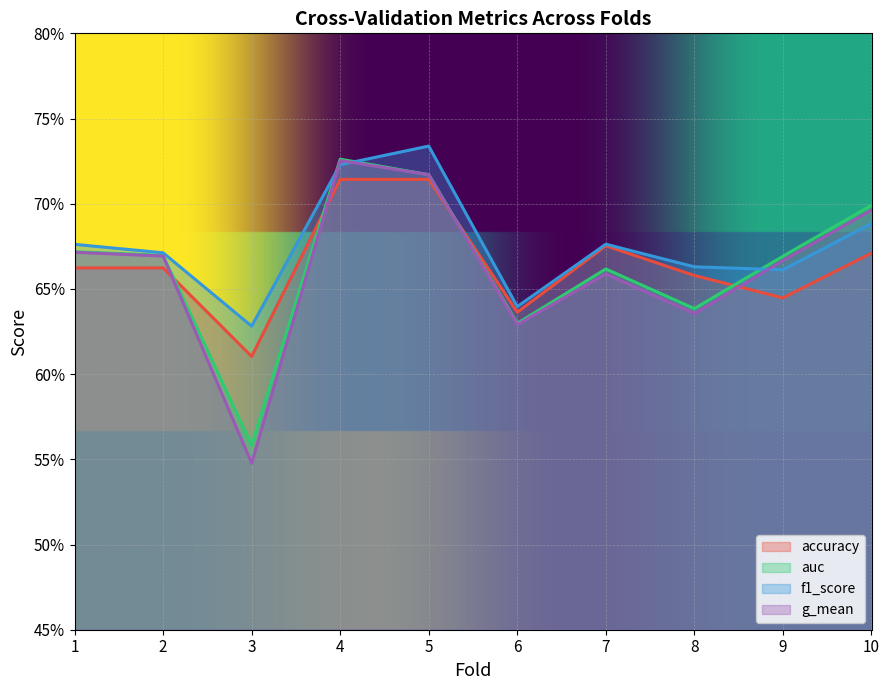

Does the chart display data point markers on the line(s)?

No